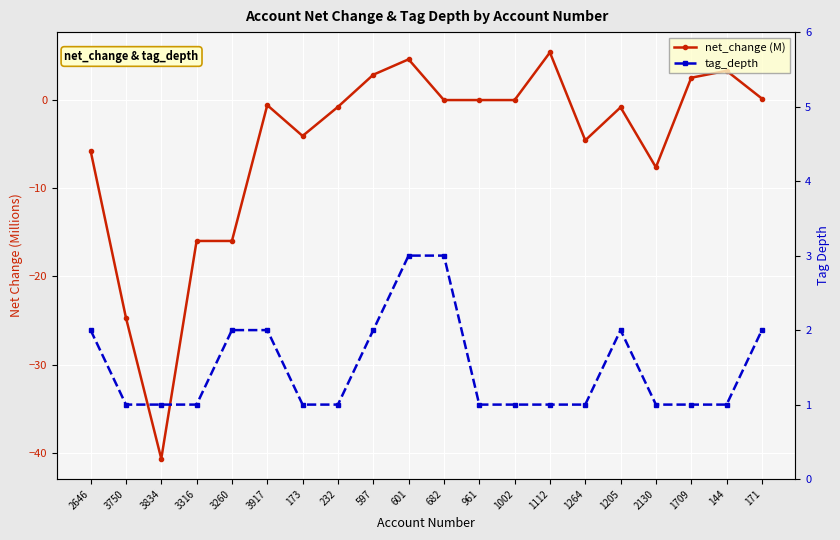

What is the maximum value for net_change (M)?

5.4